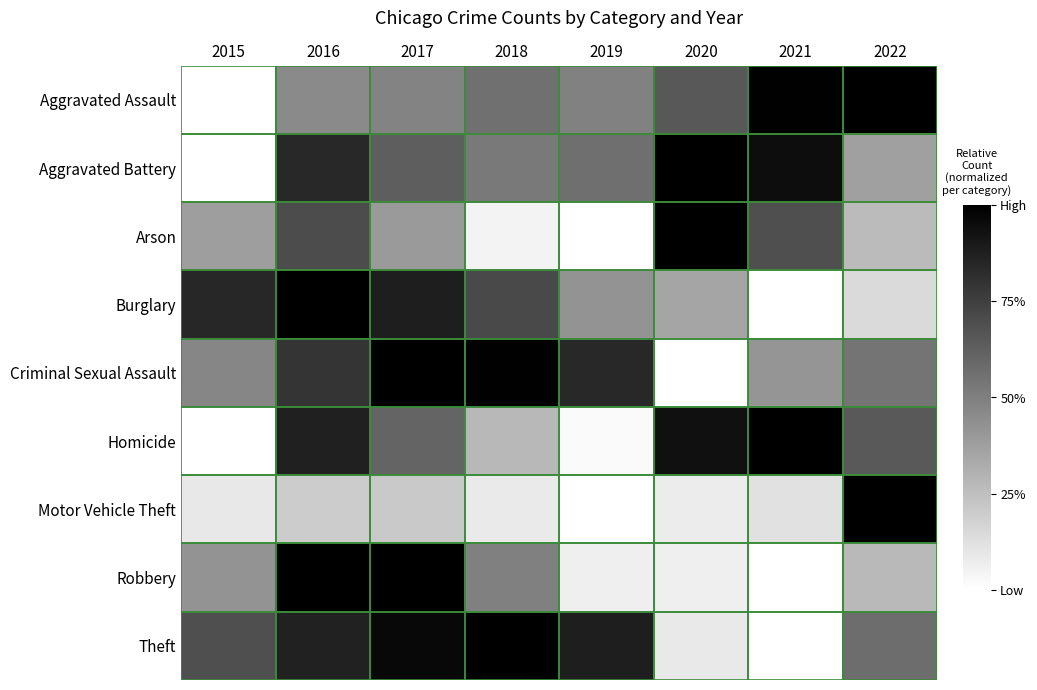

Reading left to right, transcribe all the data shown in this chart.

Aggravated Assault: 2015=0.0	2016=0.5	2017=0.5	2018=0.6	2019=0.5	2020=0.7	2021=1.0	2022=1.0
Aggravated Battery: 2015=0.0	2016=0.8	2017=0.6	2018=0.5	2019=0.6	2020=1.0	2021=0.9	2022=0.4
Arson: 2015=0.4	2016=0.7	2017=0.4	2018=0.0	2019=0.0	2020=1.0	2021=0.7	2022=0.3
Burglary: 2015=0.8	2016=1.0	2017=0.9	2018=0.7	2019=0.4	2020=0.4	2021=0.0	2022=0.1
Criminal Sexual Assault: 2015=0.5	2016=0.8	2017=1.0	2018=1.0	2019=0.8	2020=0.0	2021=0.4	2022=0.5
Homicide: 2015=0.0	2016=0.9	2017=0.6	2018=0.3	2019=0.0	2020=0.9	2021=1.0	2022=0.6
Motor Vehicle Theft: 2015=0.1	2016=0.2	2017=0.2	2018=0.1	2019=0.0	2020=0.1	2021=0.1	2022=1.0
Robbery: 2015=0.4	2016=1.0	2017=1.0	2018=0.5	2019=0.1	2020=0.1	2021=0.0	2022=0.3
Theft: 2015=0.7	2016=0.9	2017=1.0	2018=1.0	2019=0.9	2020=0.1	2021=0.0	2022=0.6